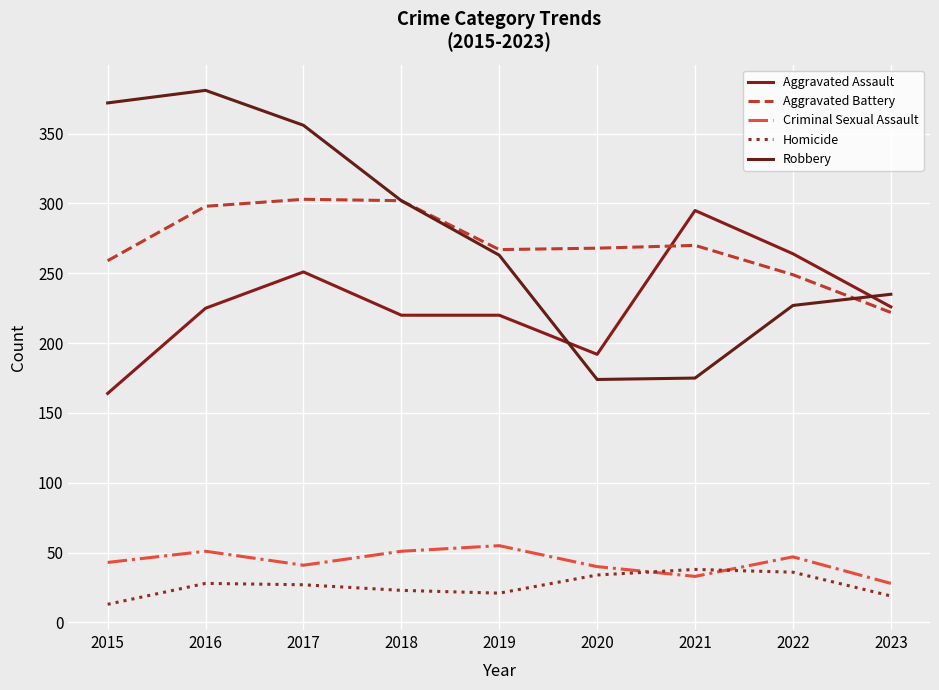

Where is Homicide nearest to the value 25?

2017